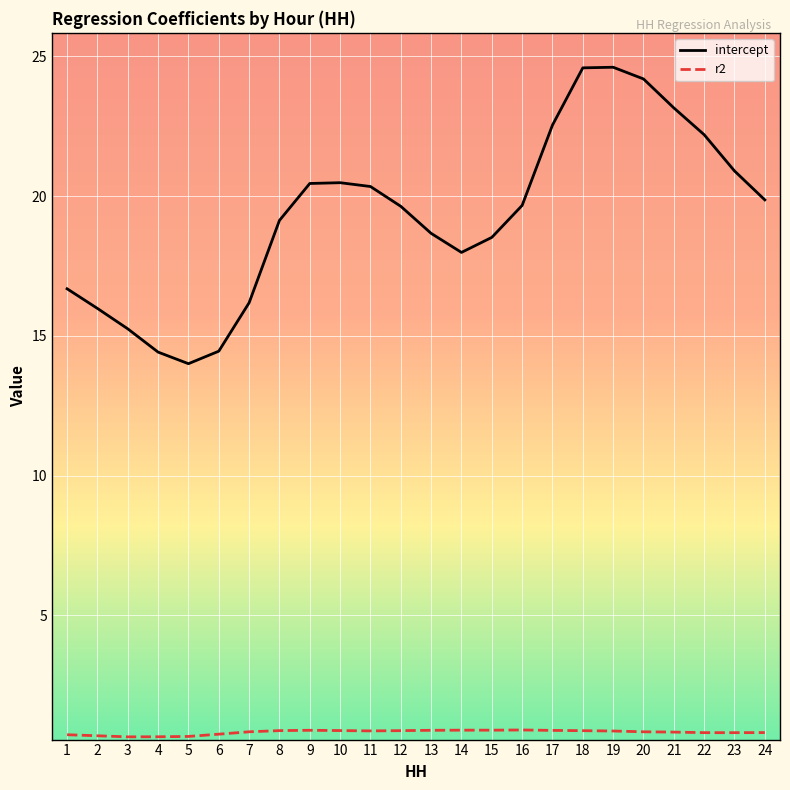

Rank the series by their maximum value, from highest to lowest.

intercept, r2